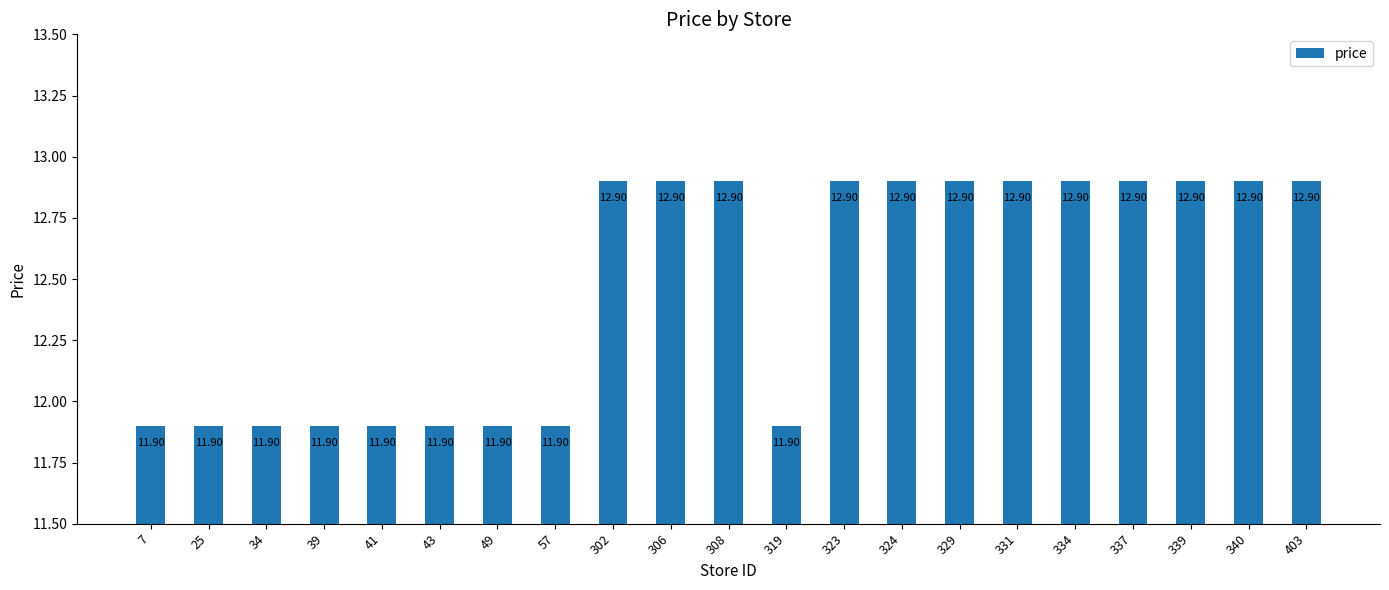

What is the value of the 19th bar from the left?

12.9